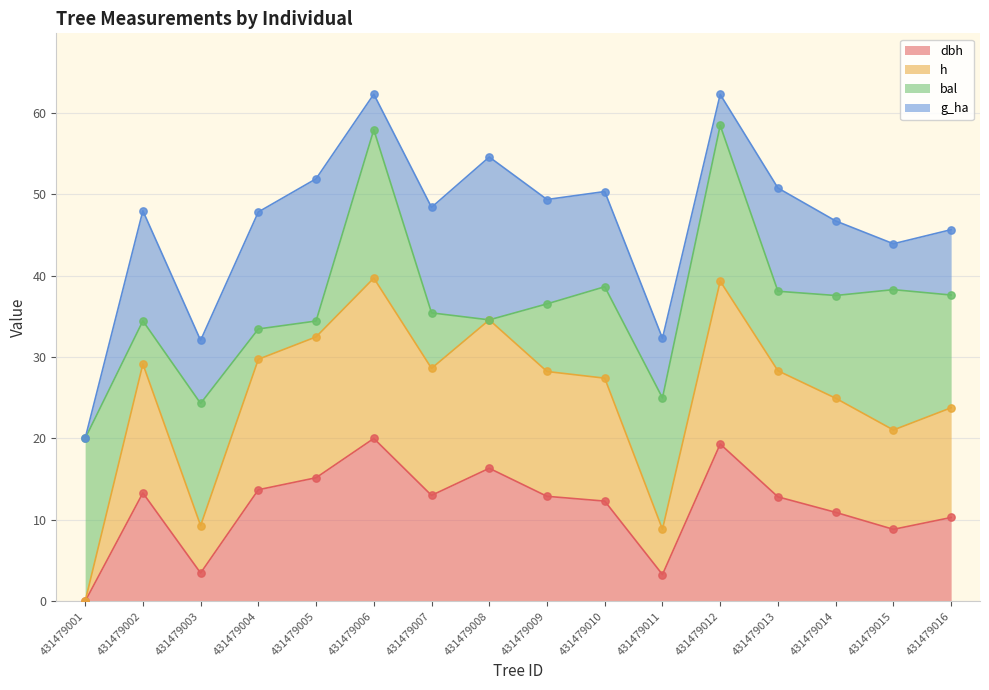

True or false: dbh has a value of 5.0 at 431479016.

False